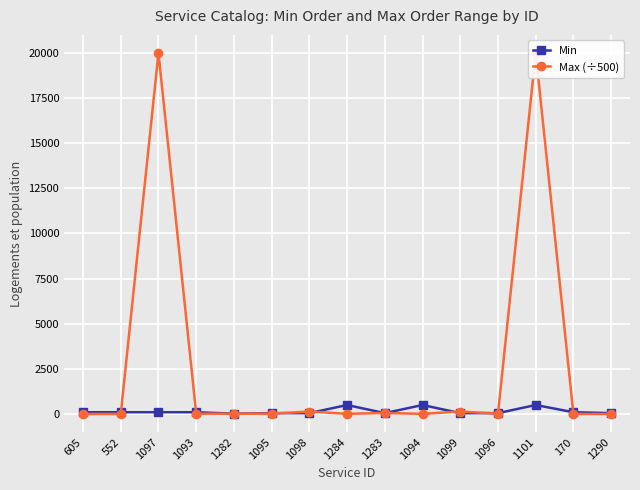

Which series has the largest range (max minus min)?

Max (÷500)